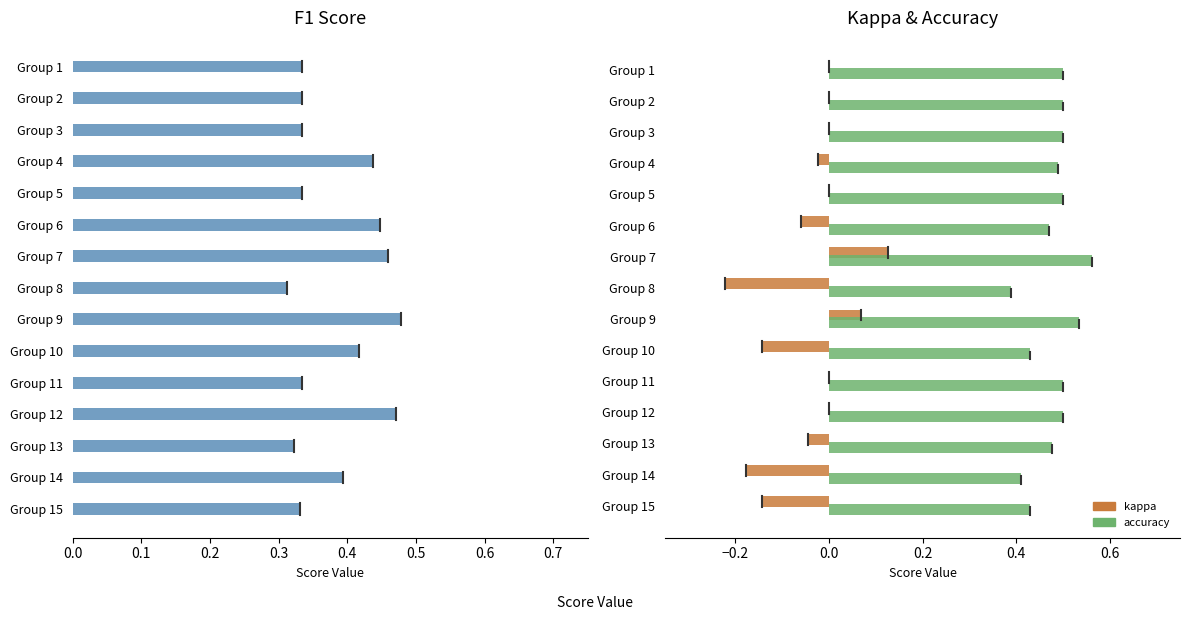

What value does the accuracy series have at Group 3?

0.5